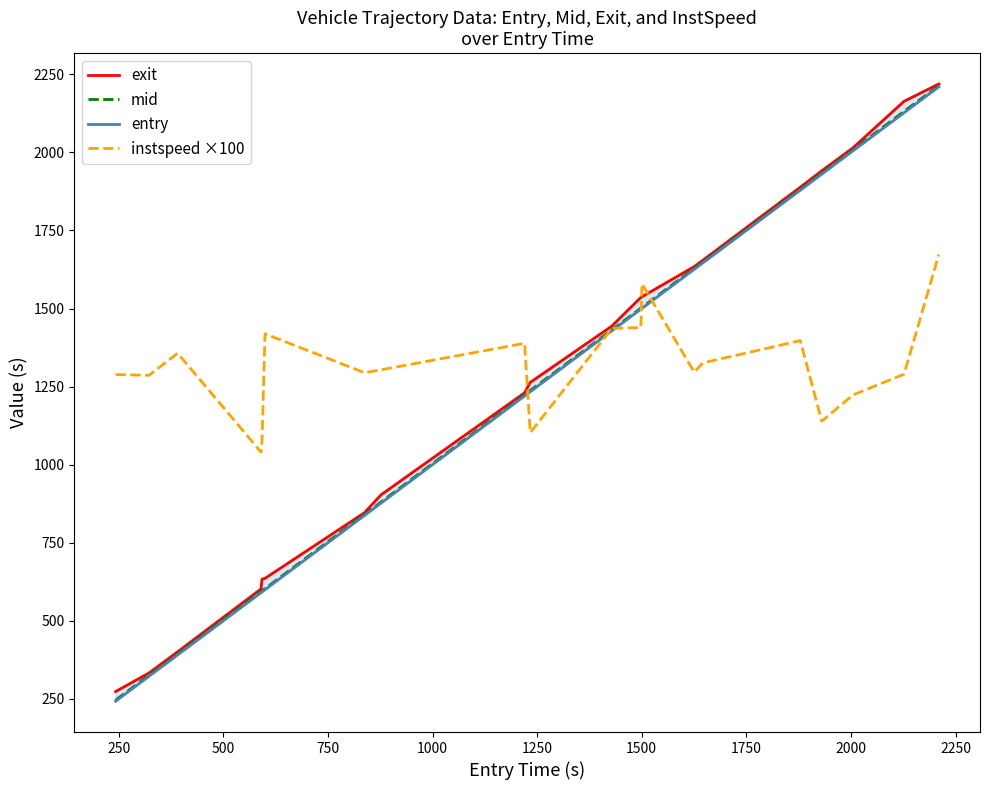

True or false: exit and entry intersect in this chart.

False